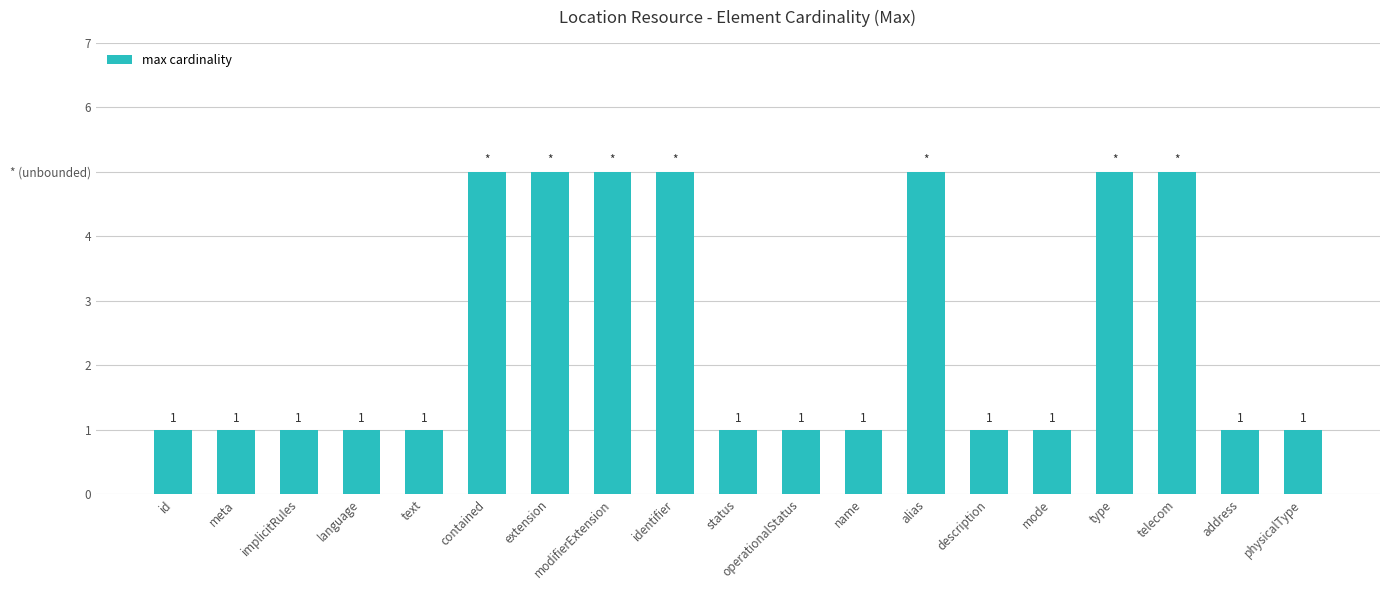

What is the value of the 14th bar from the left?

1